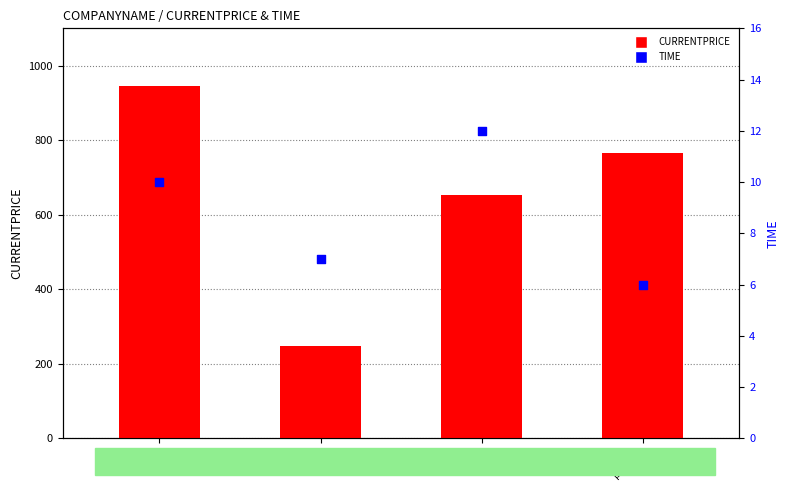

Which series has the largest total across all categories?

CURRENTPRICE